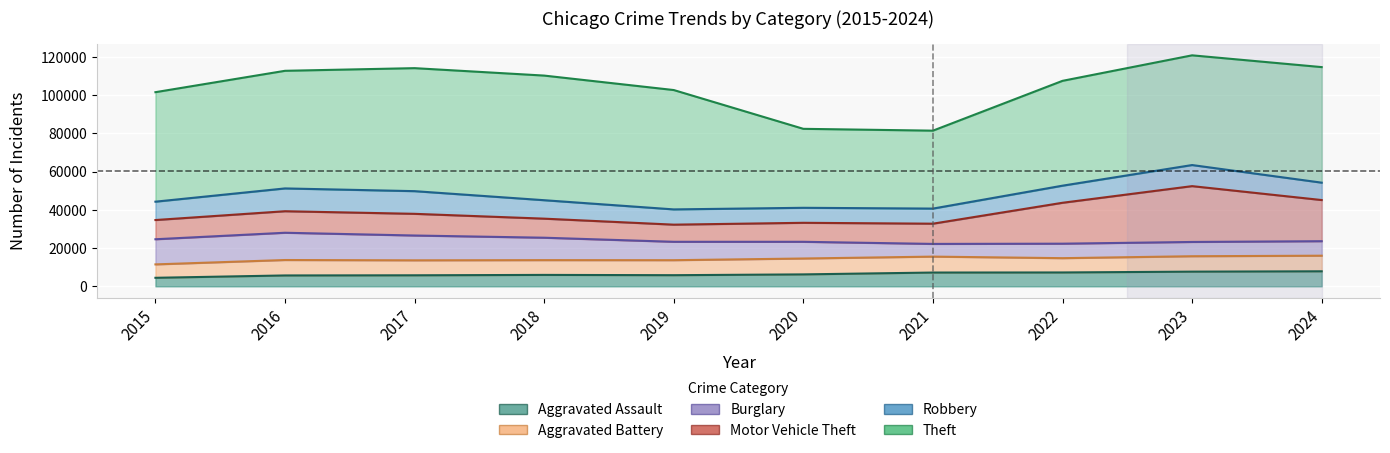

What is the approximate value of Theft at 2016, to the nearest 50?

61450